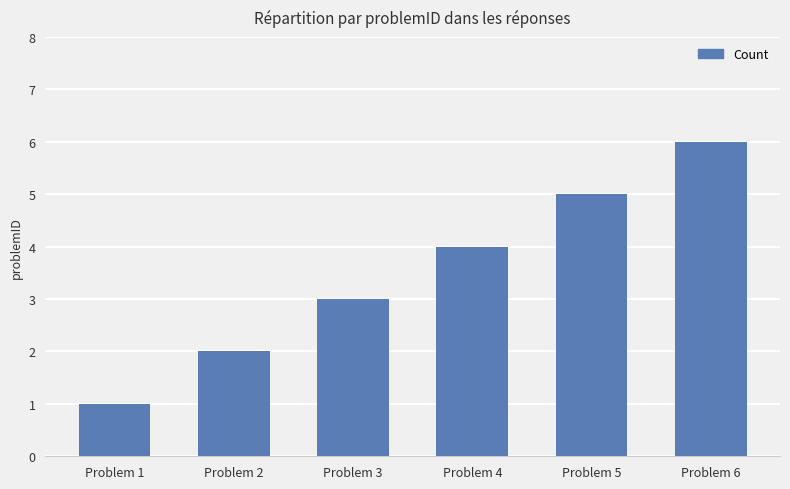

Does the chart contain any negative values?

No